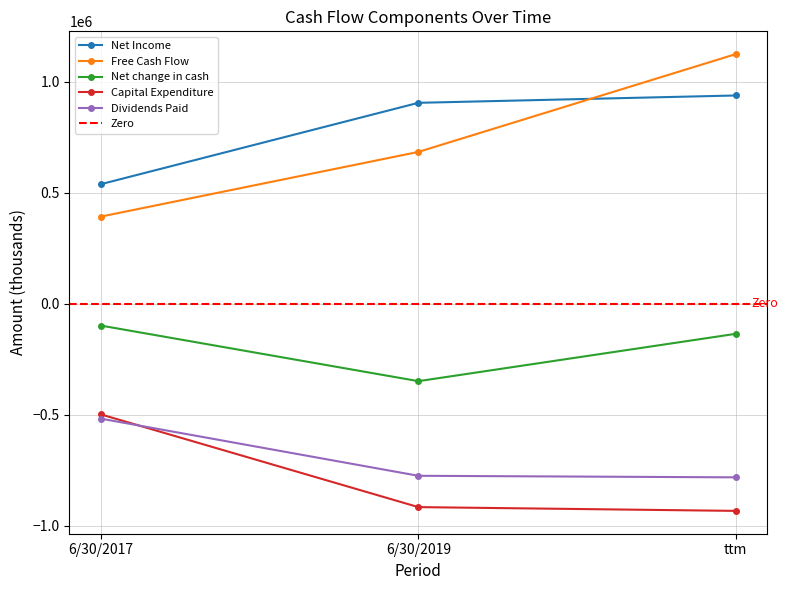

Rank the series at ttm from highest to lowest value.

Free Cash Flow, Net Income, Net change in cash, Dividends Paid, Capital Expenditure